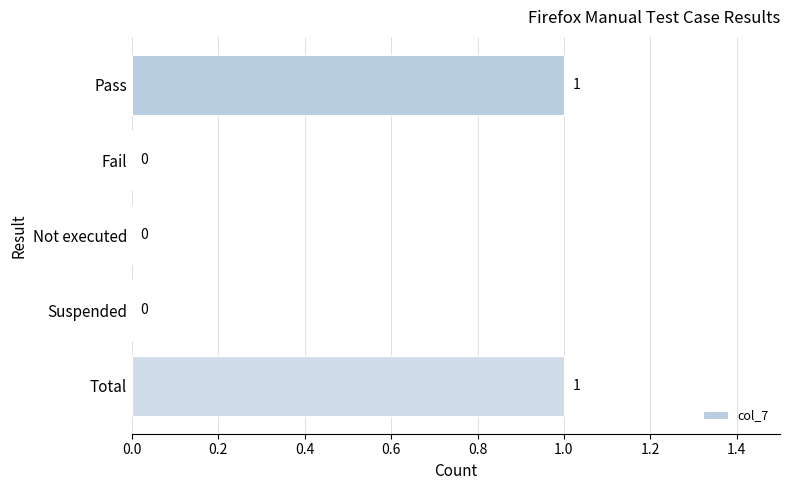

How many values are between 0 and 1?

5